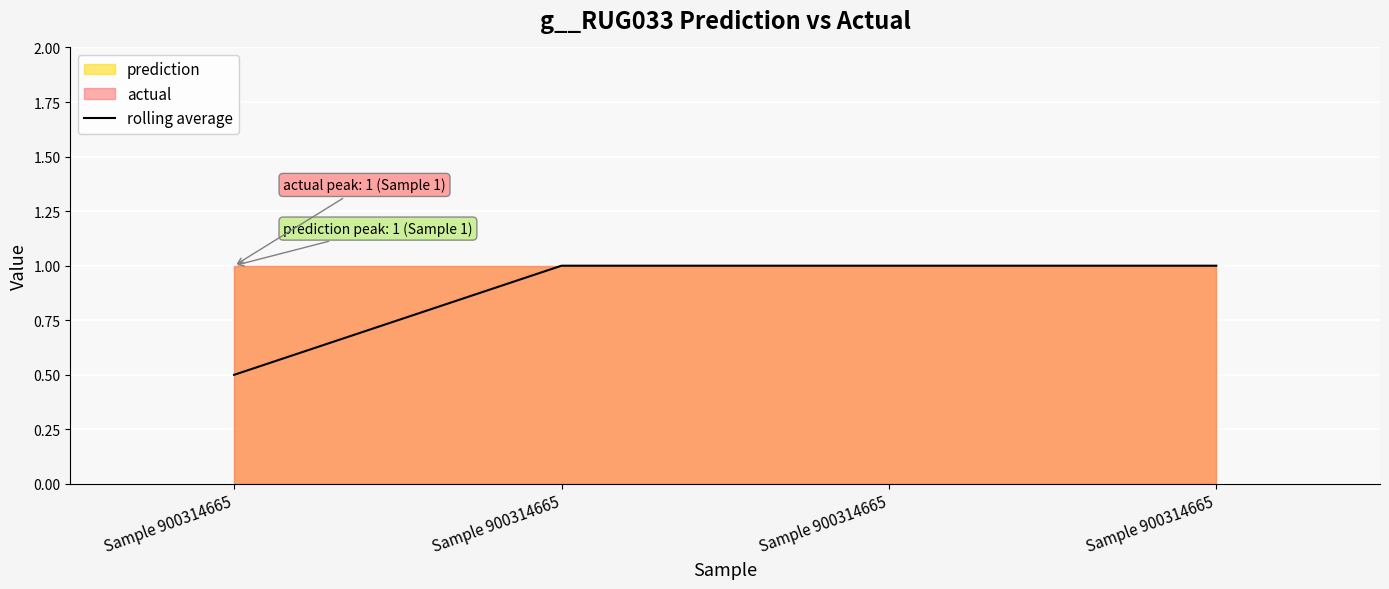

List the labels in order of value, largest first.

Sample 900314665, Sample 900314665, Sample 900314665, Sample 900314665